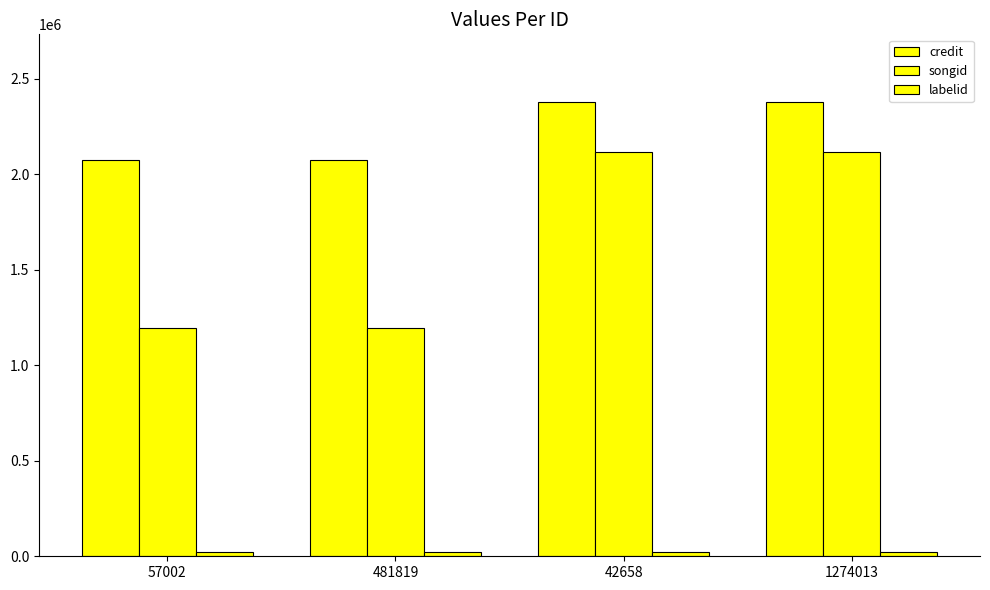

What is the difference between the credit values at 481819 and 1274013?

301310